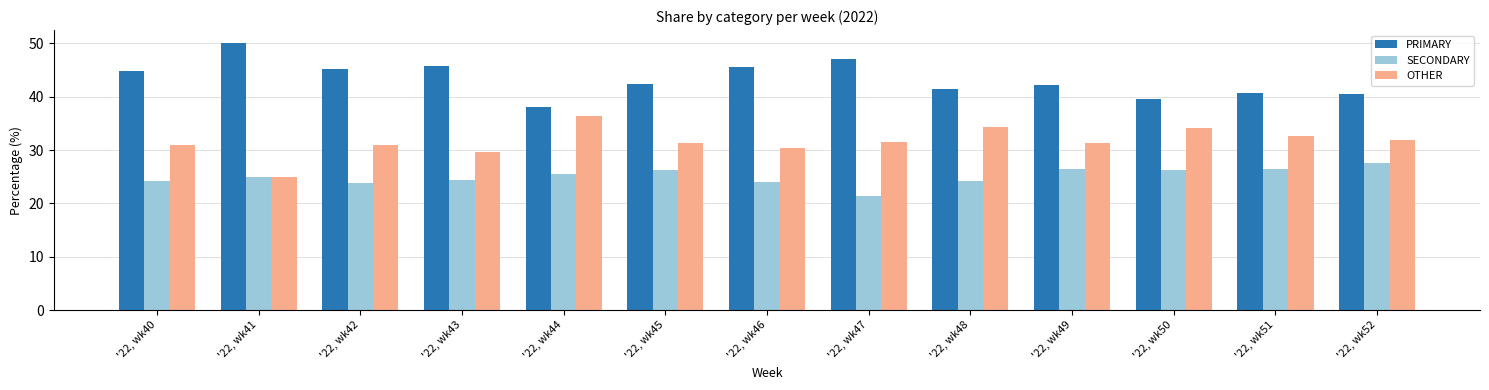

What is the difference between the highest and lowest values at '22, wk46?

21.4